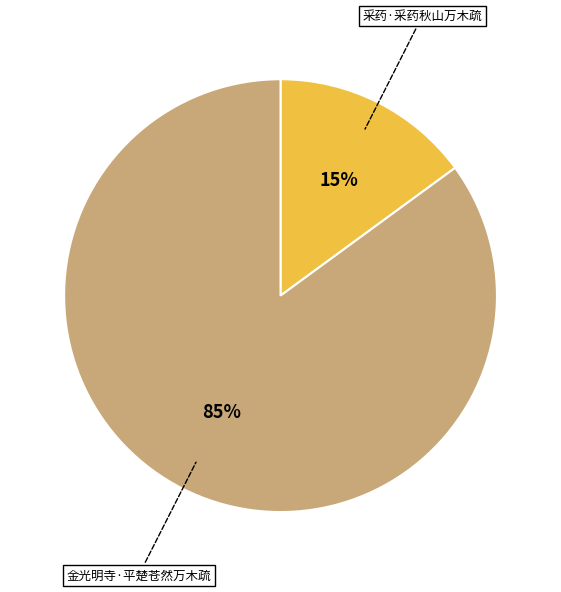

To the nearest percent, what is the combined percentage of 采药·采药秋山万木疏 and 金光明寺·平楚苍然万木疏?

100%